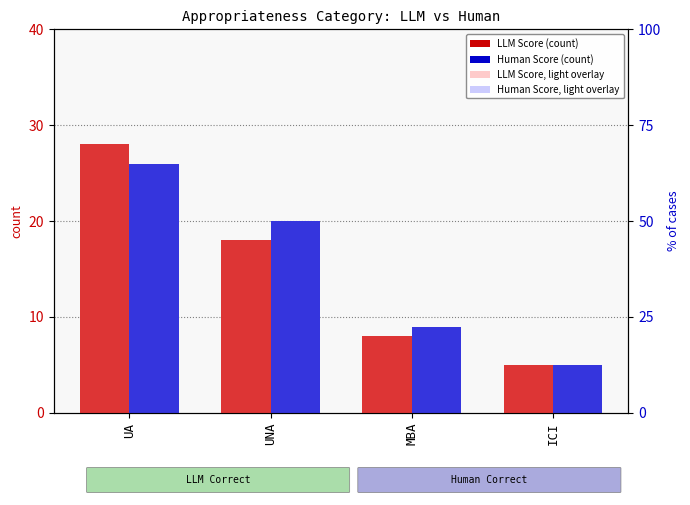

What is the lowest value of the Human Score (col_15) series?

5